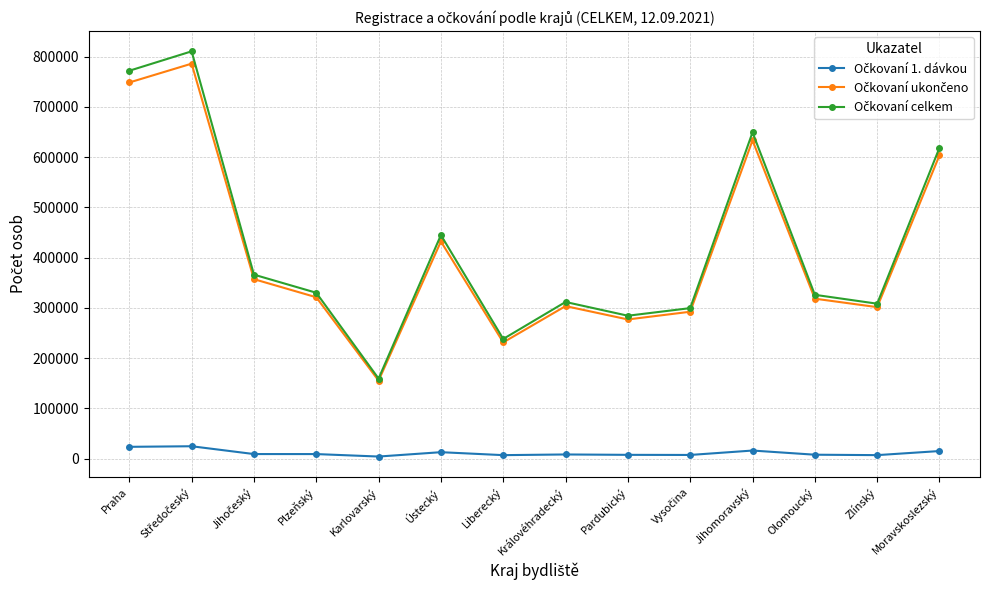

What is the smallest value displayed?

4054